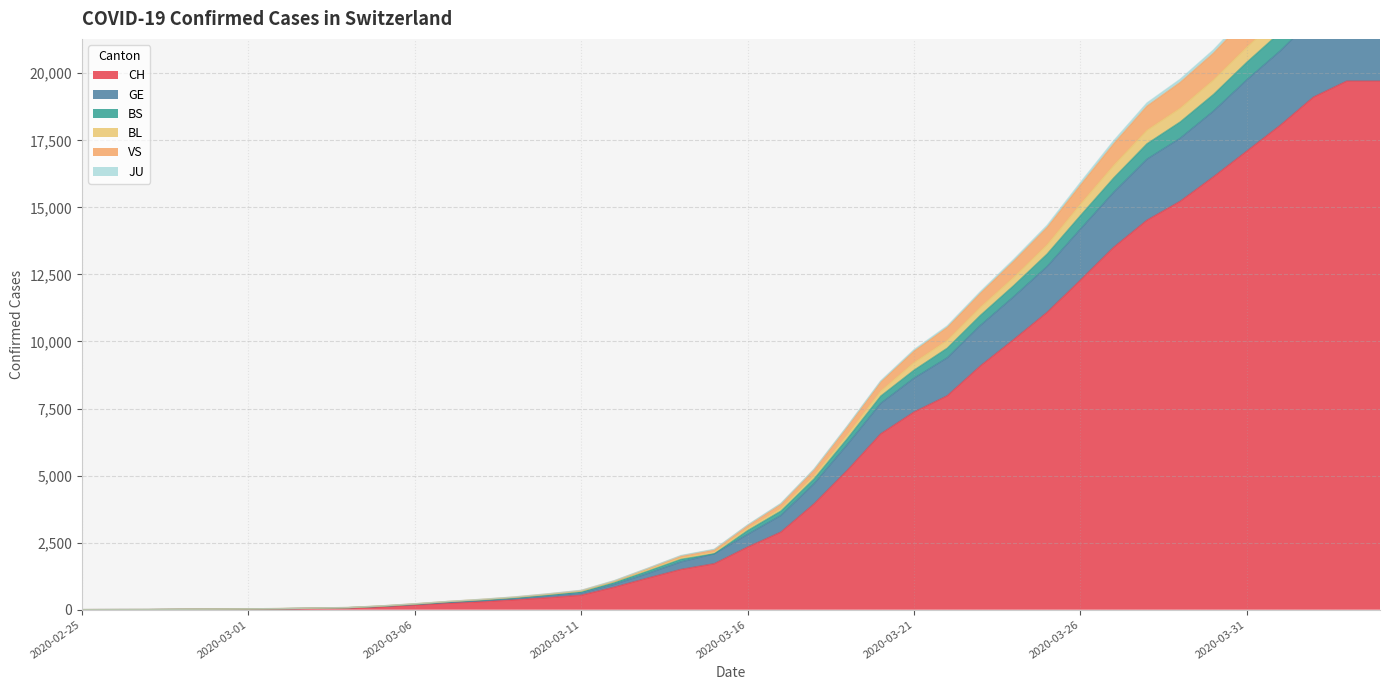

What is the label of the 1st point from the right?

2020-04-04